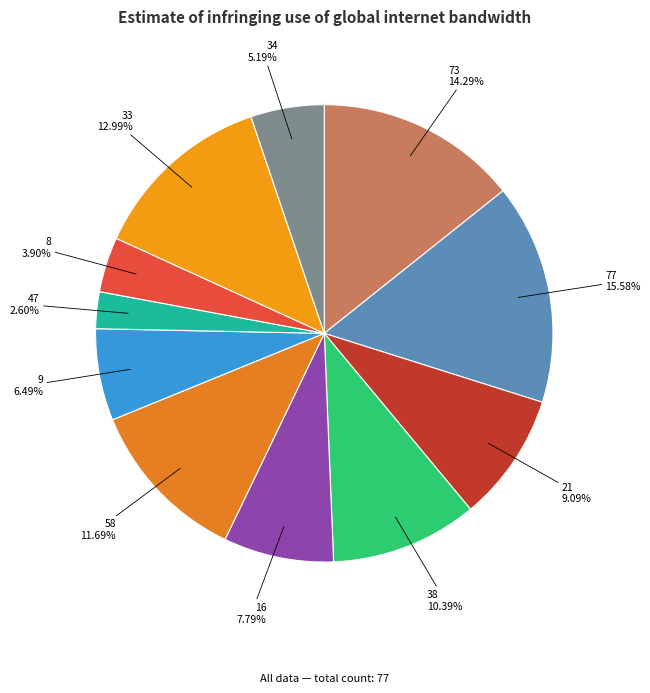

Which category has the biggest portion of the pie?

77